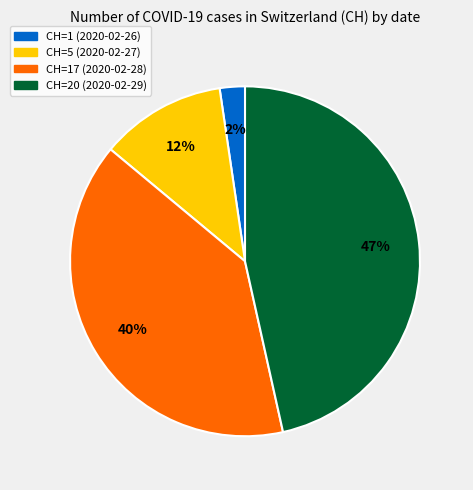

To the nearest percent, what is the average slice percentage?

25%